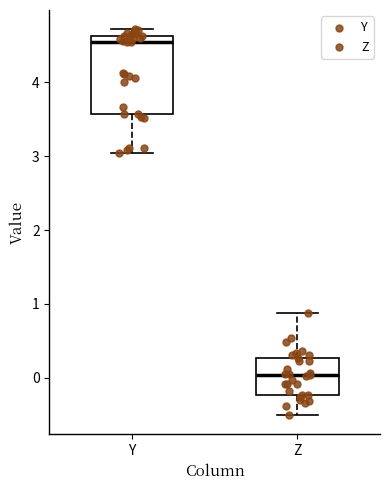

Which box has the highest median line?

Y